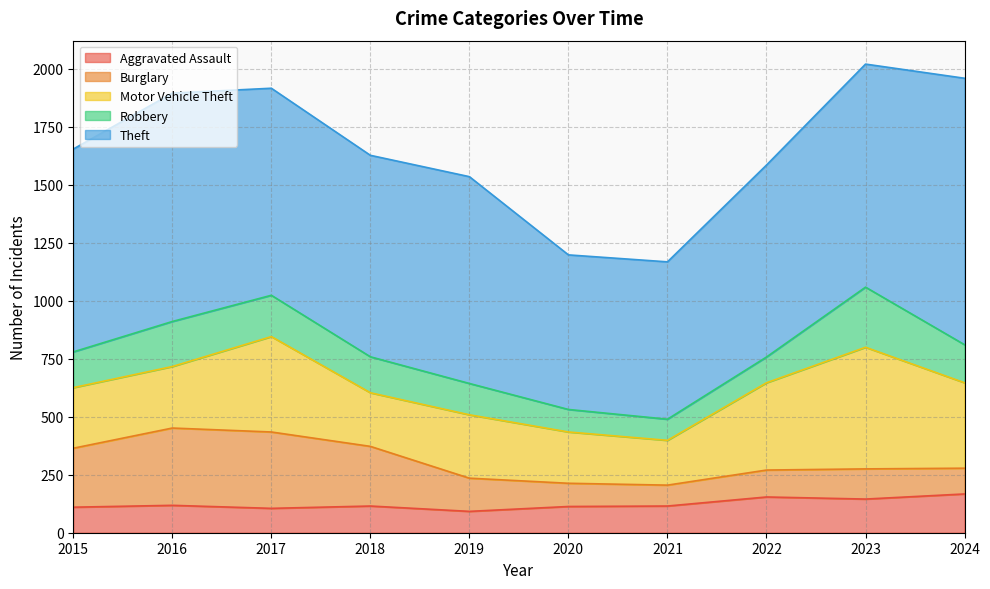

Which category has the lowest value in the Motor Vehicle Theft series?

2021